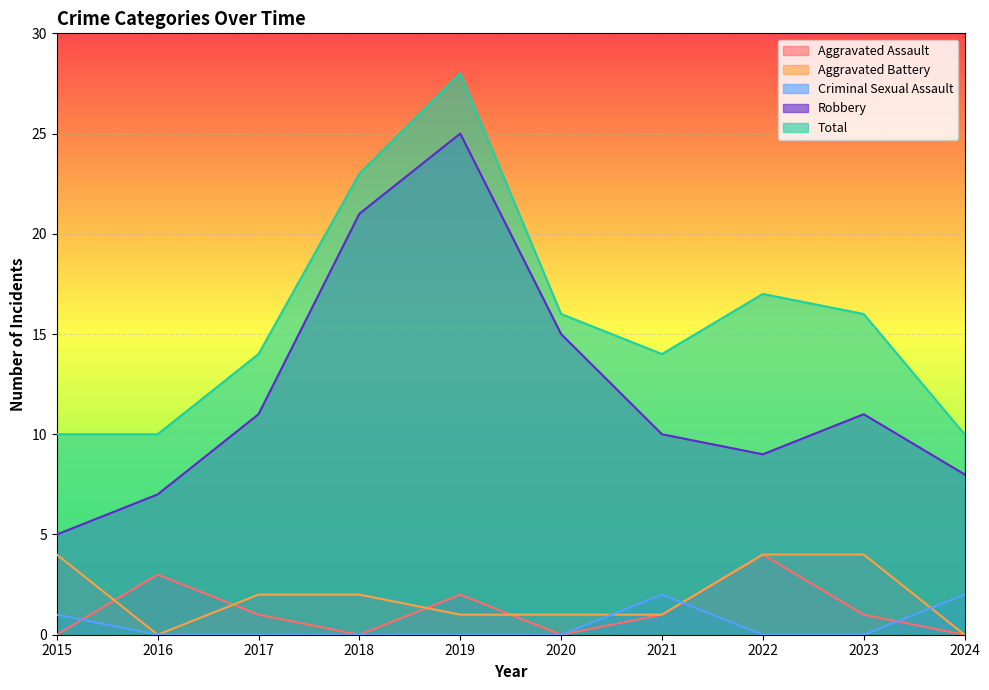

At which label is Total closest to 19?

2022